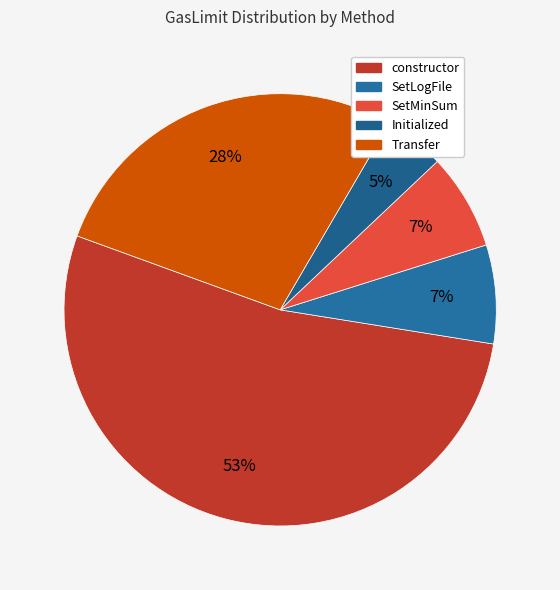

What portion of the pie excludes SetLogFile?

92.6%